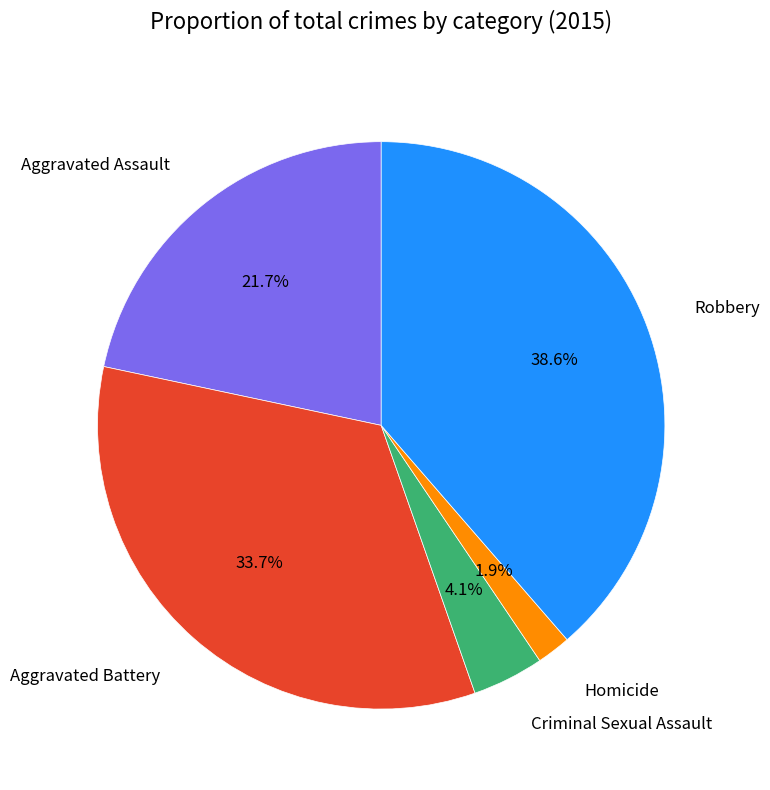

Does any single category account for the majority?

No